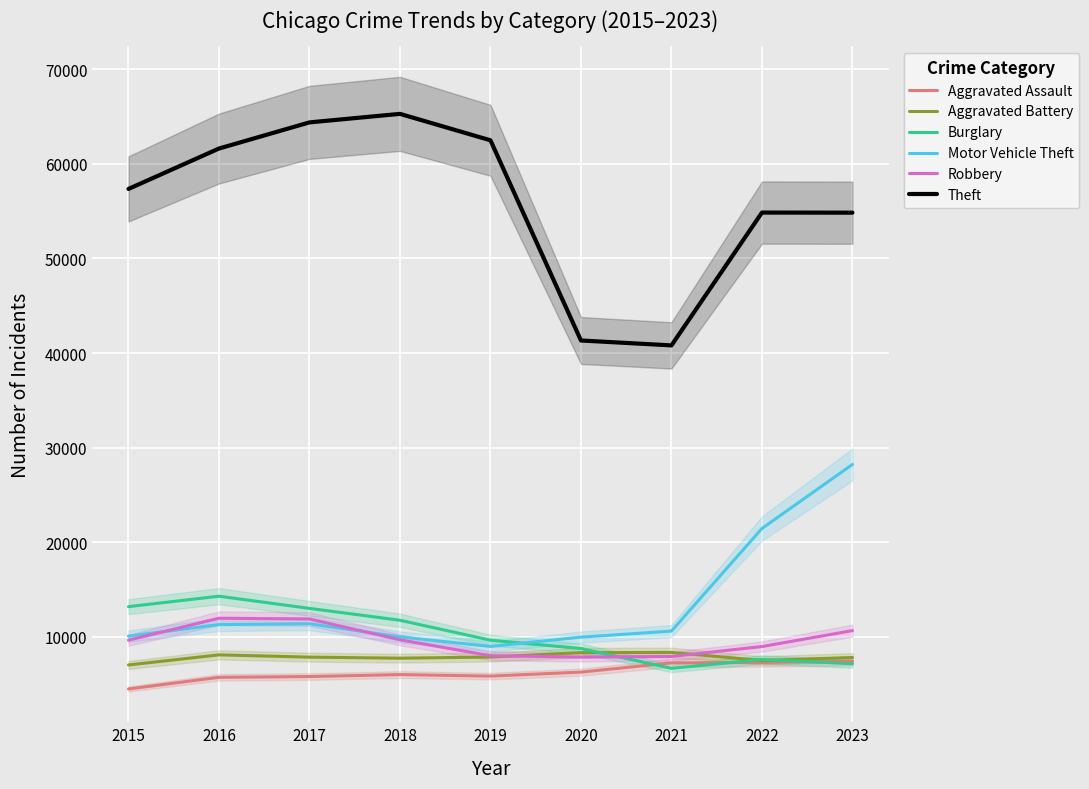

At how many categories does at least one series exceed 53221?

7